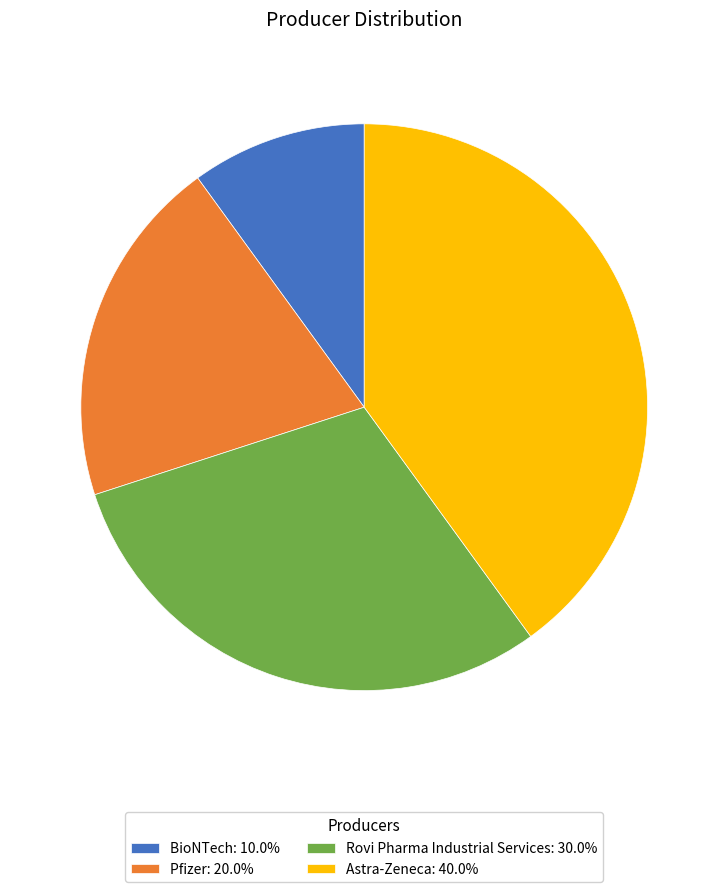

How many segments does this pie chart have?

4